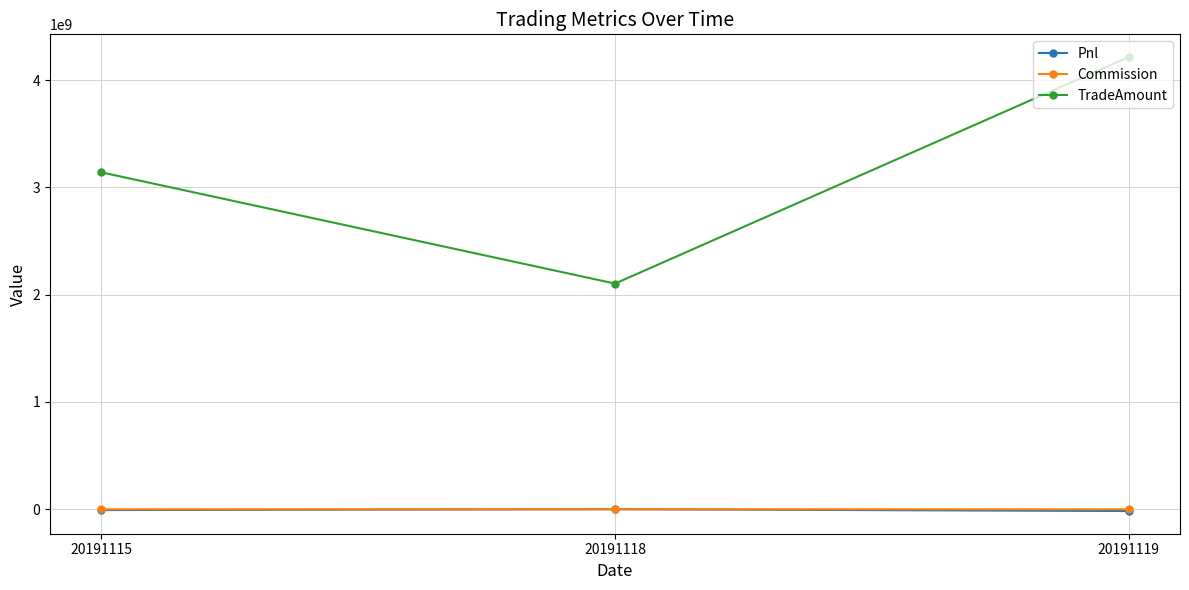

What is the lowest value of the TradeAmount series?

2103257460.0